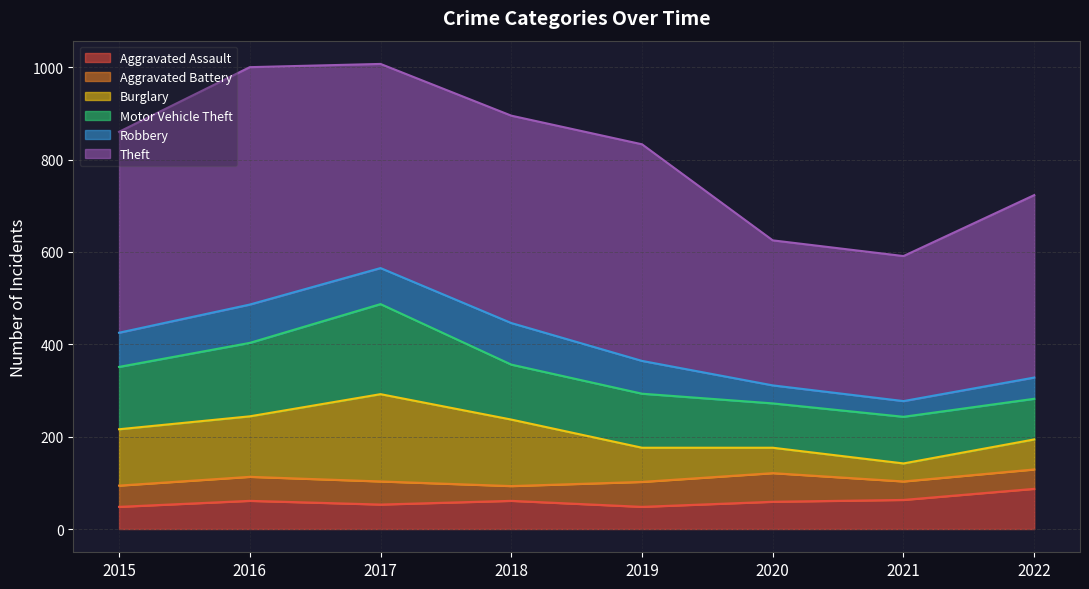

True or false: Motor Vehicle Theft has a value of 96 at 2020.

True